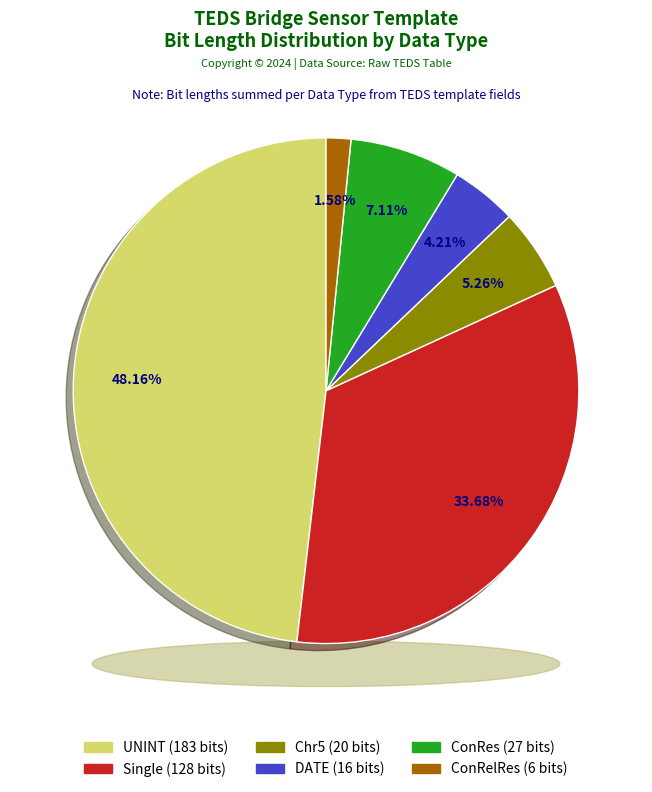

The ConRelRes slice represents 12% of the pie. True or false?

False